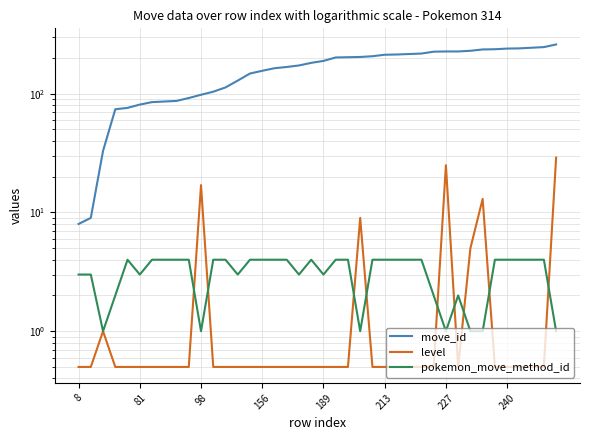

At which category is the sum across all series the highest?

39